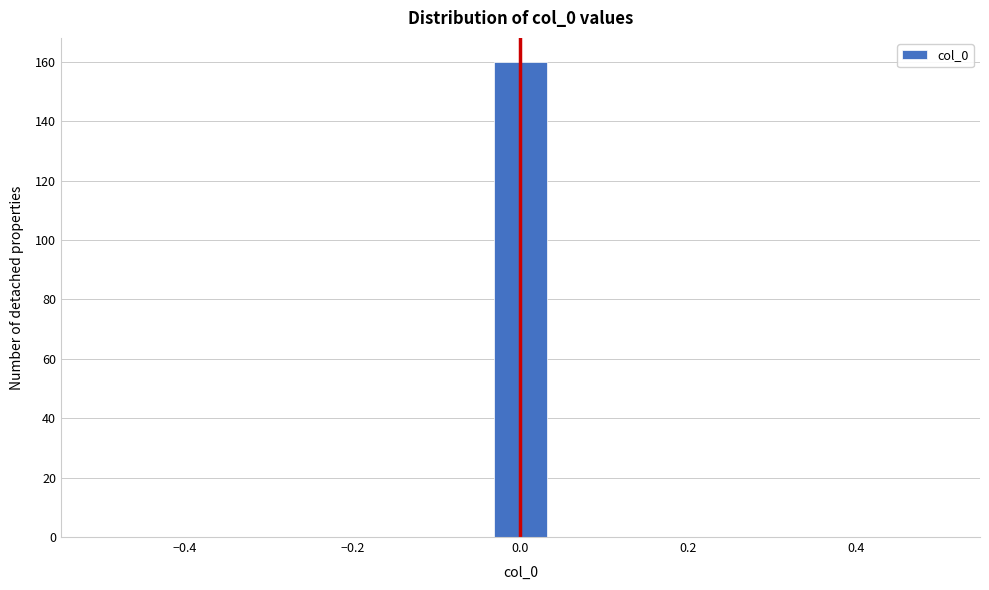

Read against the x-axis, roughly where is the centre of the tallest bar?

0.00